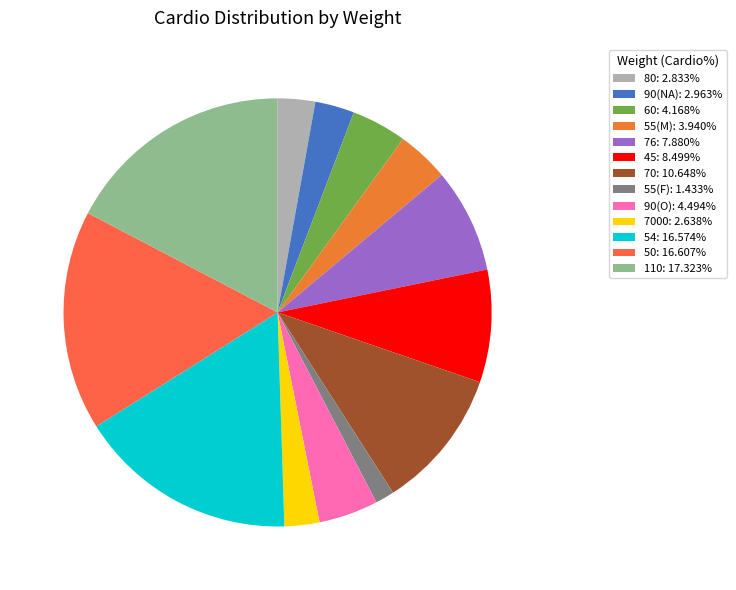

To the nearest percent, what is the difference between the largest and smallest slice percentages?

16%